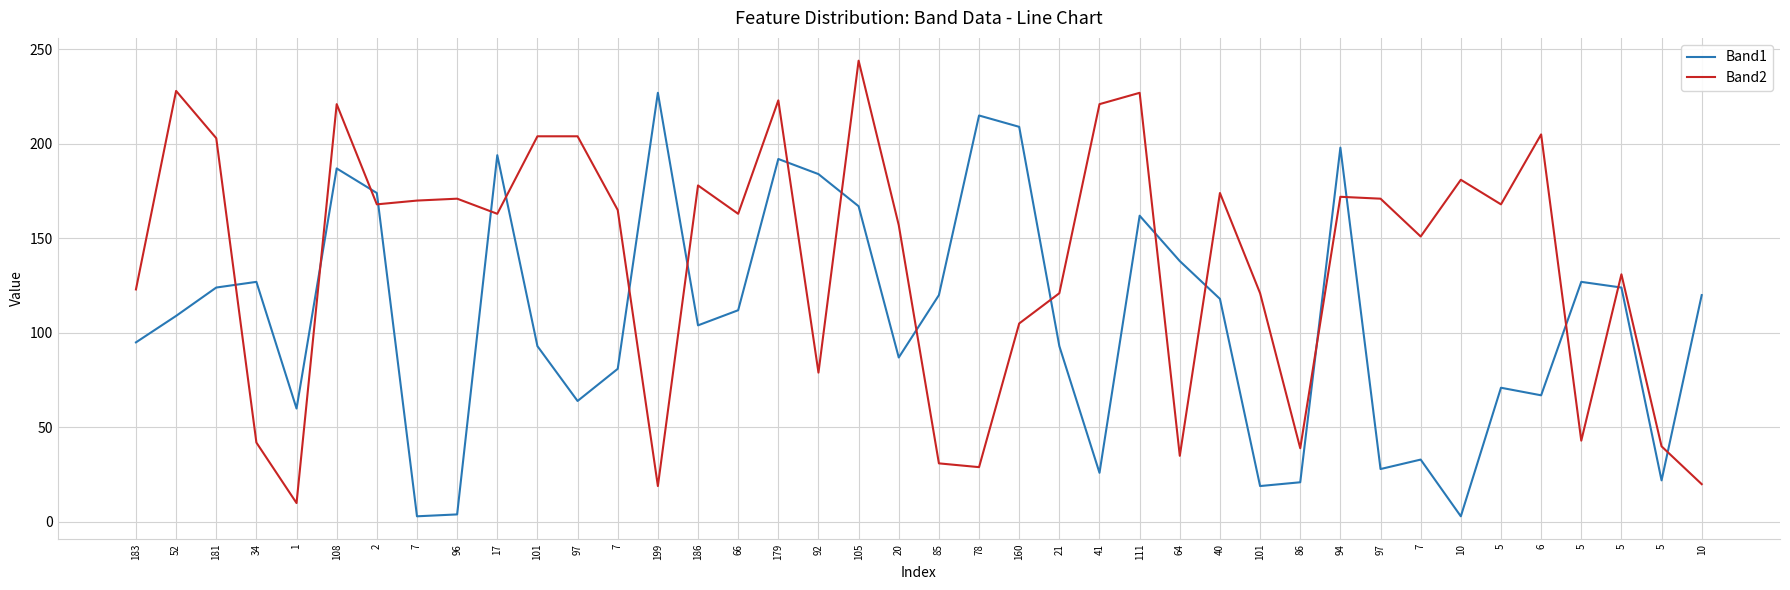

What is the sum of all Band2 values?

5520